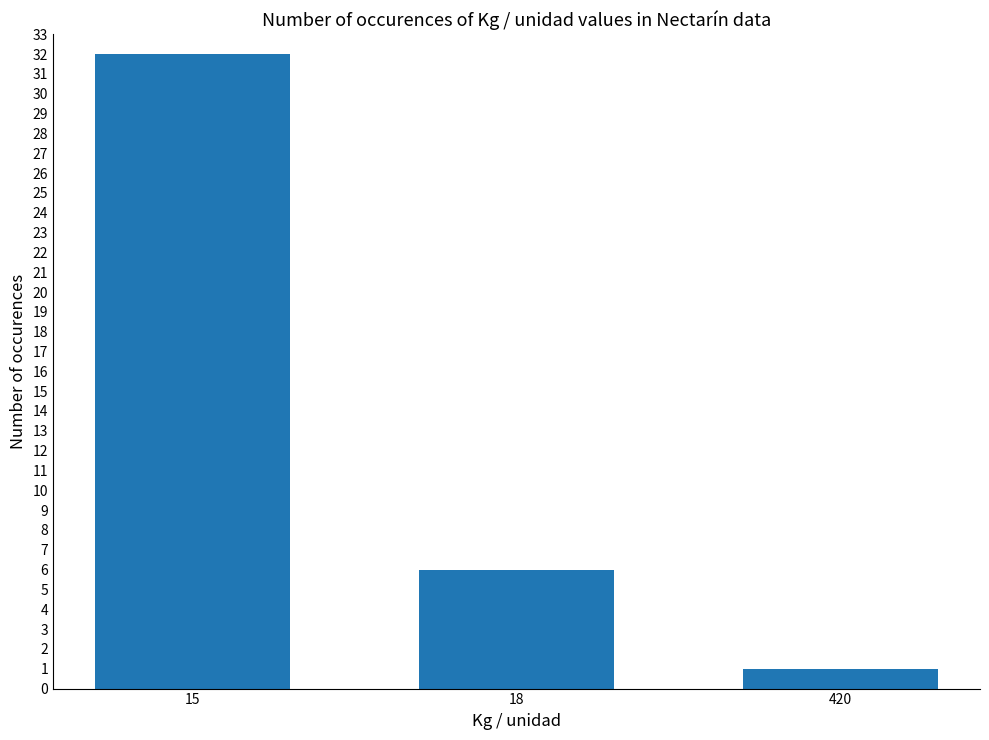

The chart shows a value of 6 at 18. True or false?

True